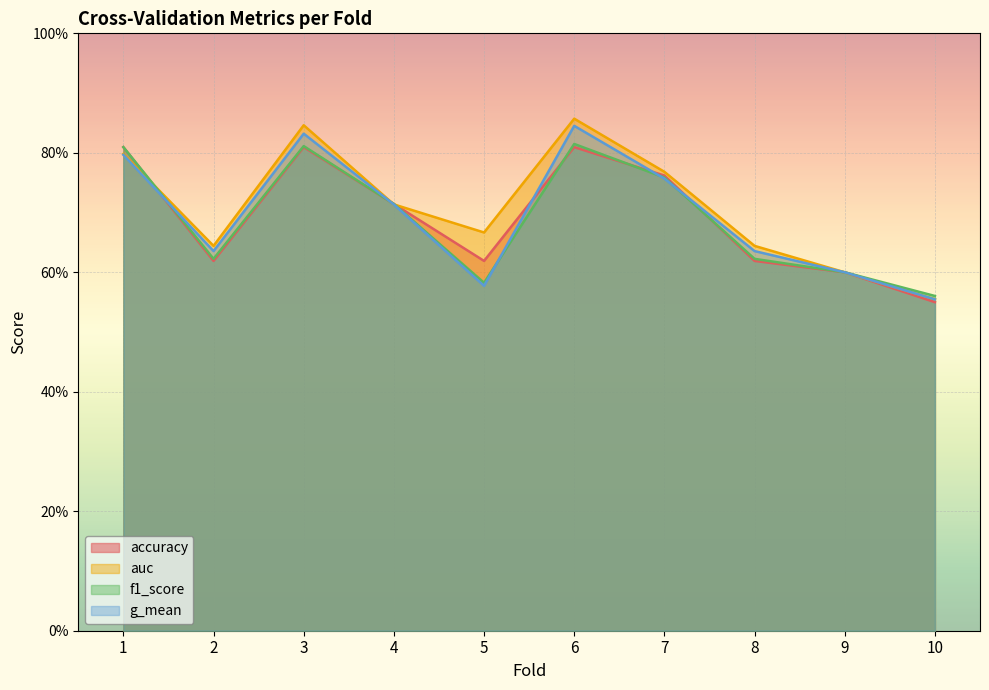

What is the value of the accuracy point at the 1st from the left?

0.8